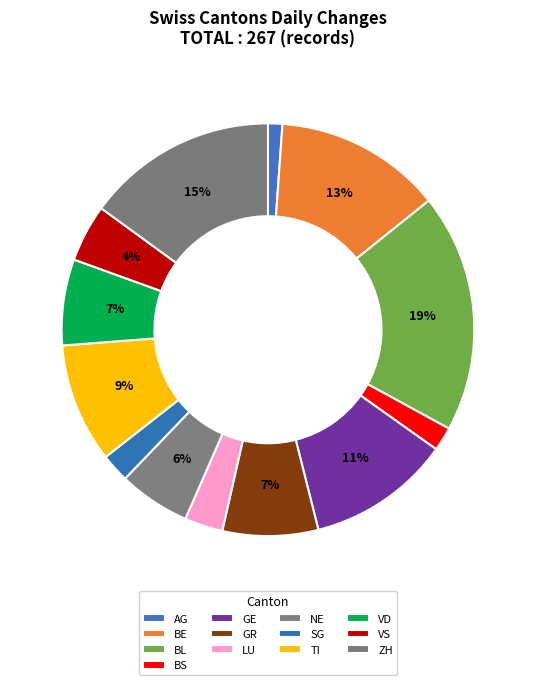

Which category has the smallest portion of the pie?

AG